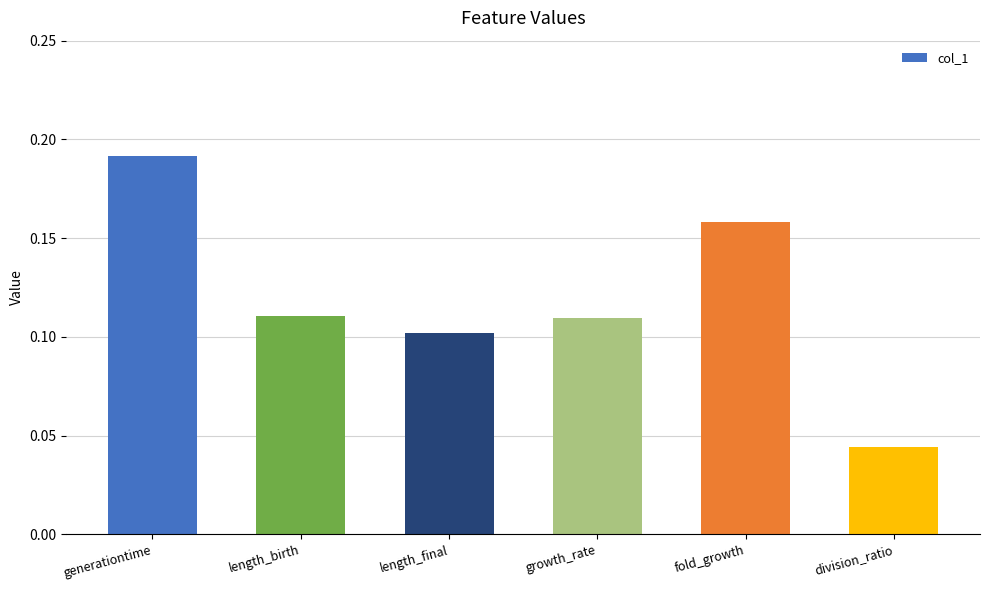

True or false: the data shows 0.1 at length_final.

True